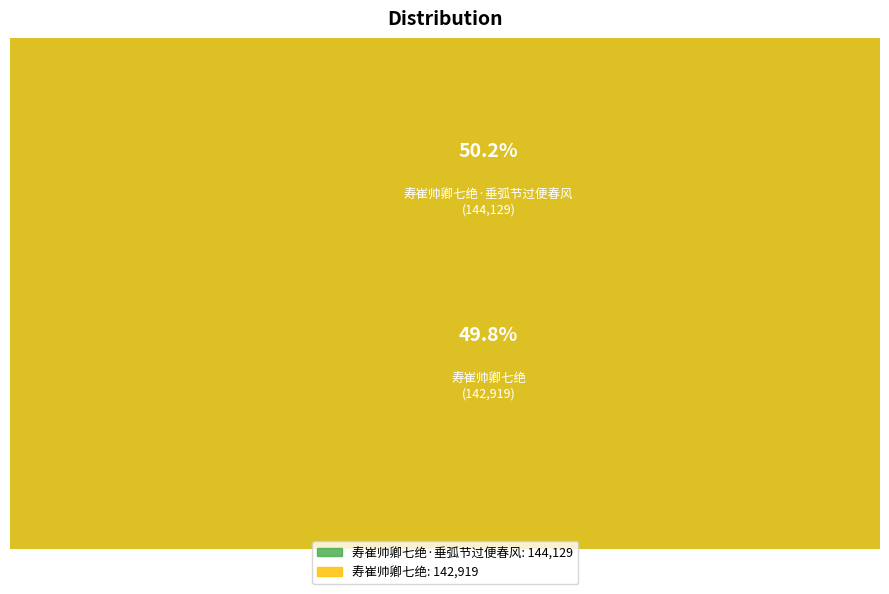

Combined, what portion of the pie is 寿崔帅卿七绝 and 寿崔帅卿七绝·垂弧节过便春风?

100.0%